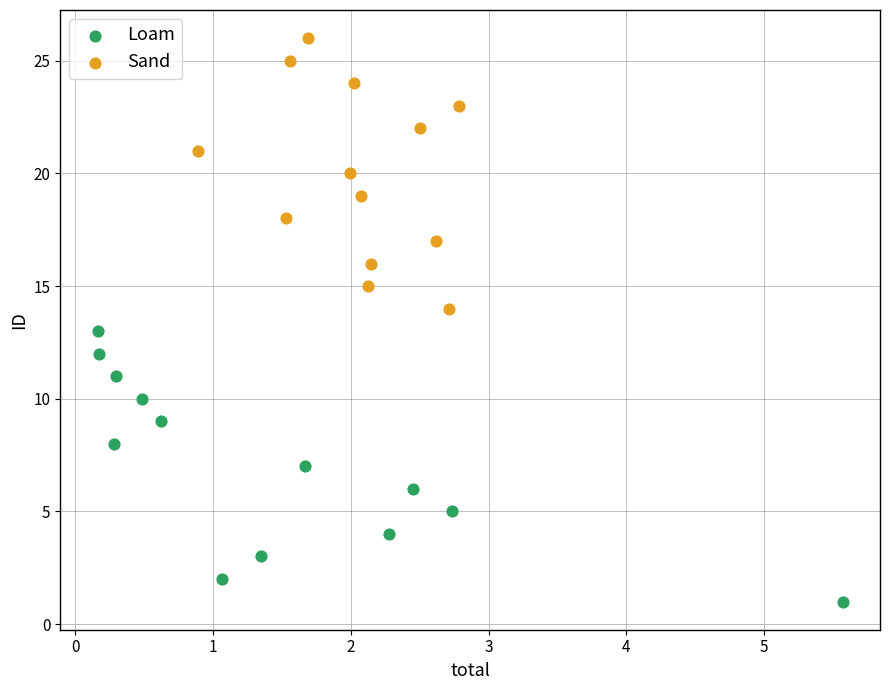

Which series contains the highest Y value?

Sand